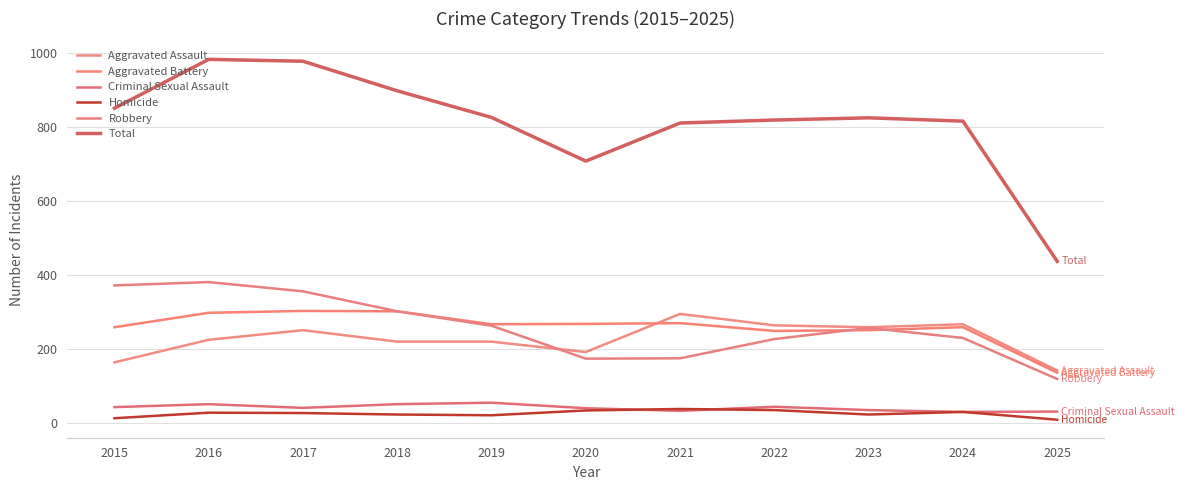

Does the chart have visible grid lines?

Yes